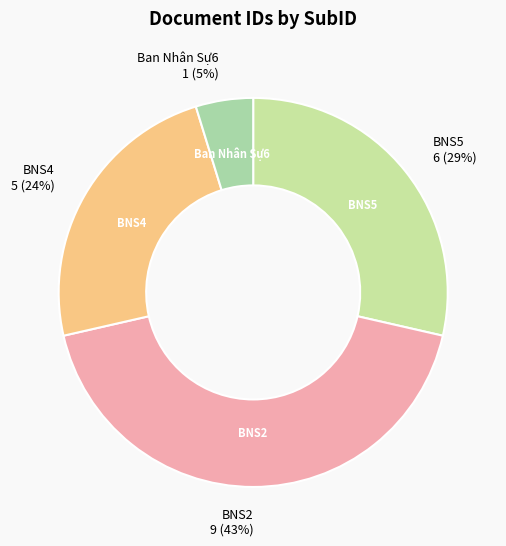

The BNS2 slice represents 43% of the pie. True or false?

True